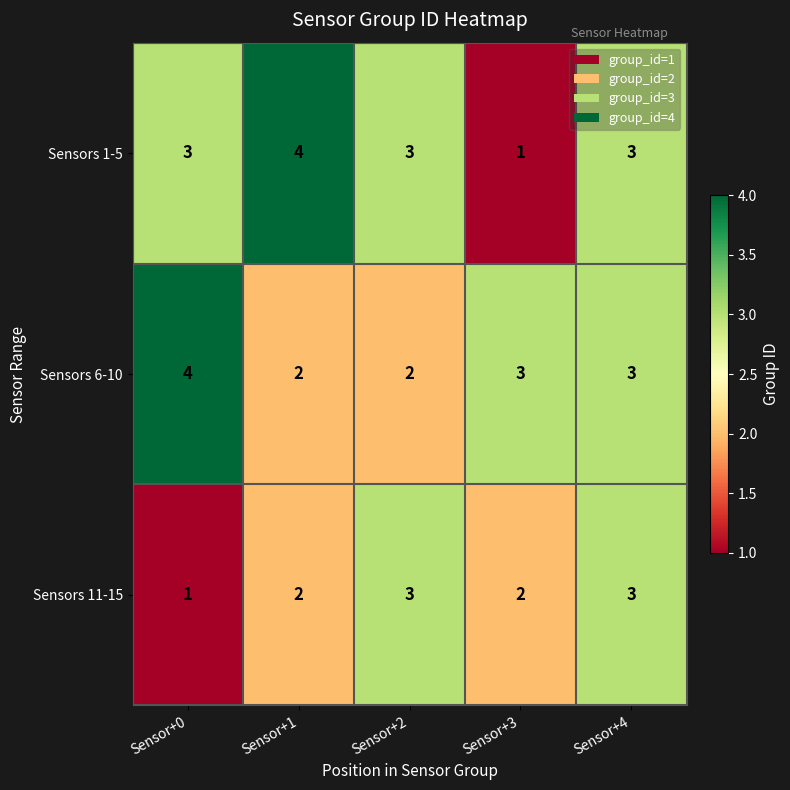

Reading left to right, extract all data points from this chart.

Sensors 1-5: 3	4	3	1	3
Sensors 6-10: 4	2	2	3	3
Sensors 11-15: 1	2	3	2	3